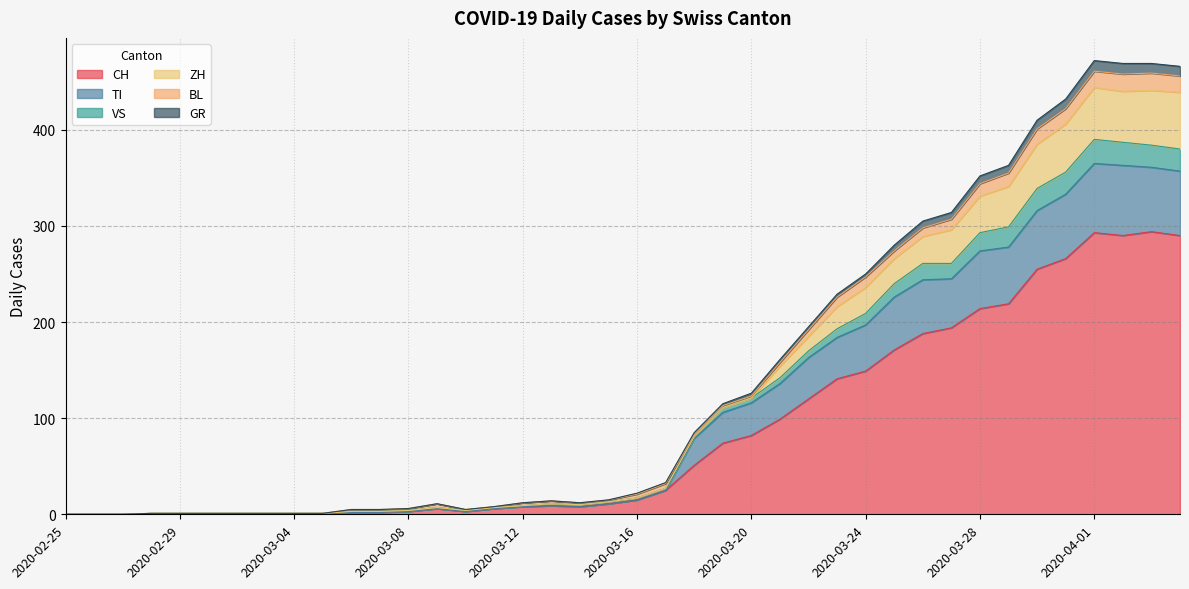

At which category does VS reach its first local valley?

2020-03-10